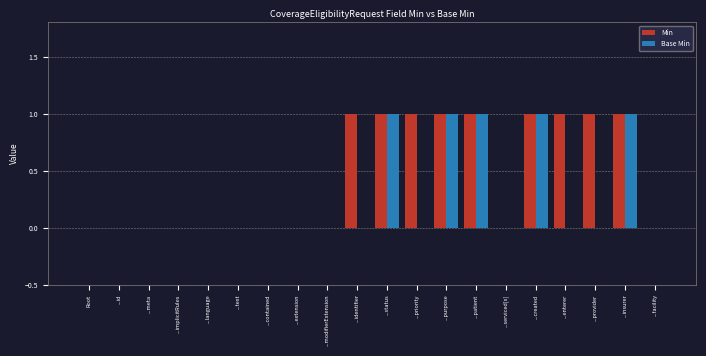

What is the sum of all Base Min values?

5